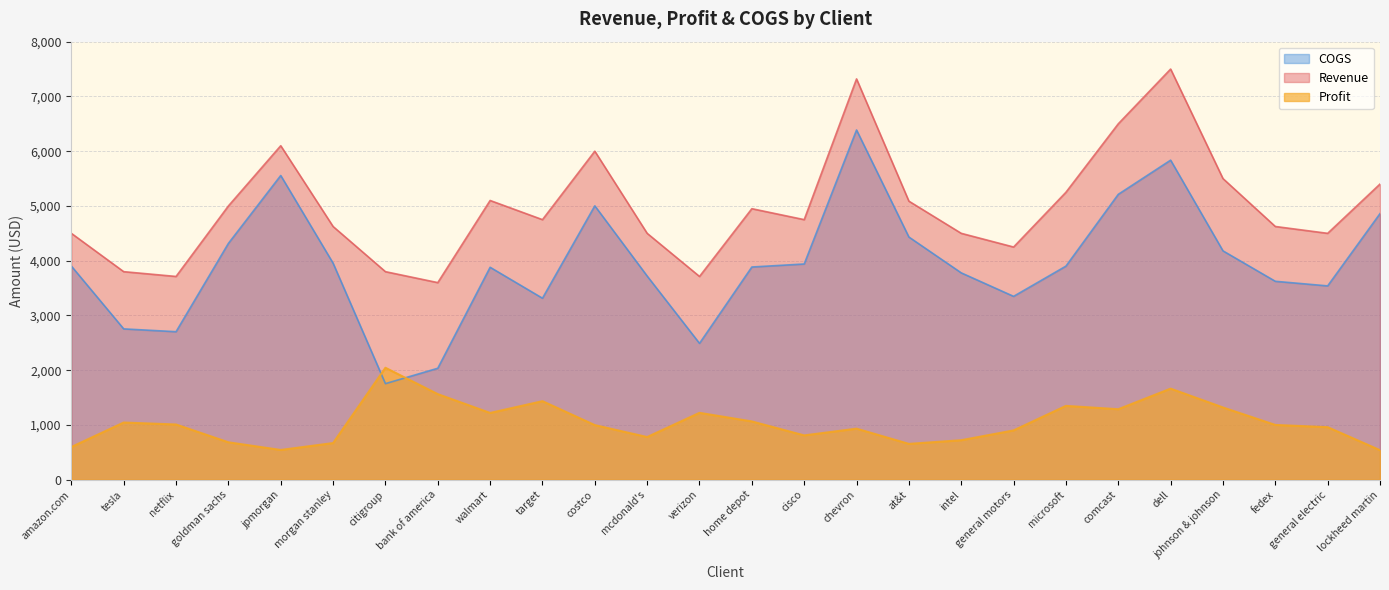

What is the label of the 12th point from the left?

mcdonald's